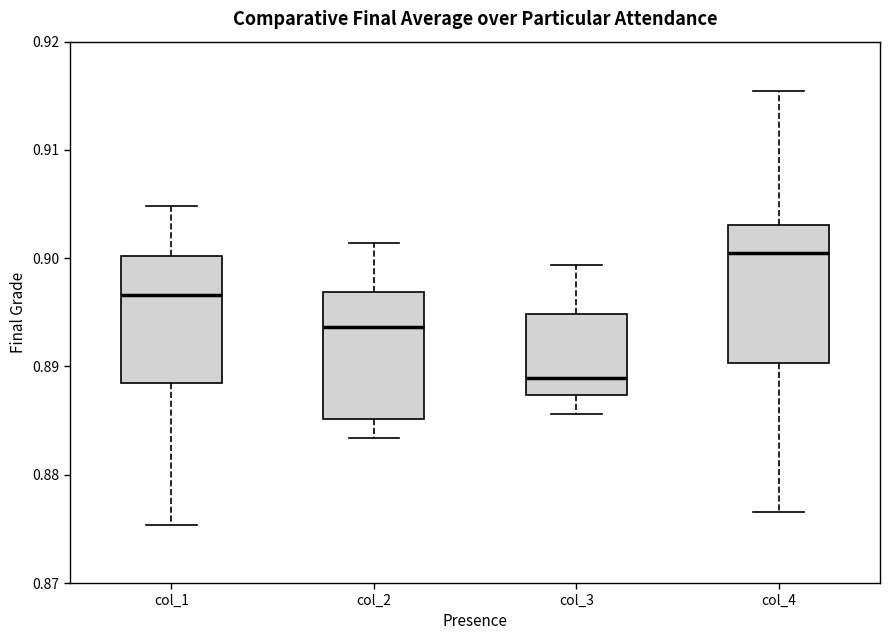

Reading left to right, transcribe this box plot: for each box, give where its median line is, the range the box spans, and where its two whiskers end, as read against the y-axis. The values are not printed on the chart, so give them approximately, as read against the axis.

col_1: median 0.897, box 0.888 to 0.900, whiskers 0.875 to 0.905
col_2: median 0.894, box 0.885 to 0.897, whiskers 0.883 to 0.901
col_3: median 0.889, box 0.887 to 0.895, whiskers 0.886 to 0.899
col_4: median 0.900, box 0.890 to 0.903, whiskers 0.877 to 0.915